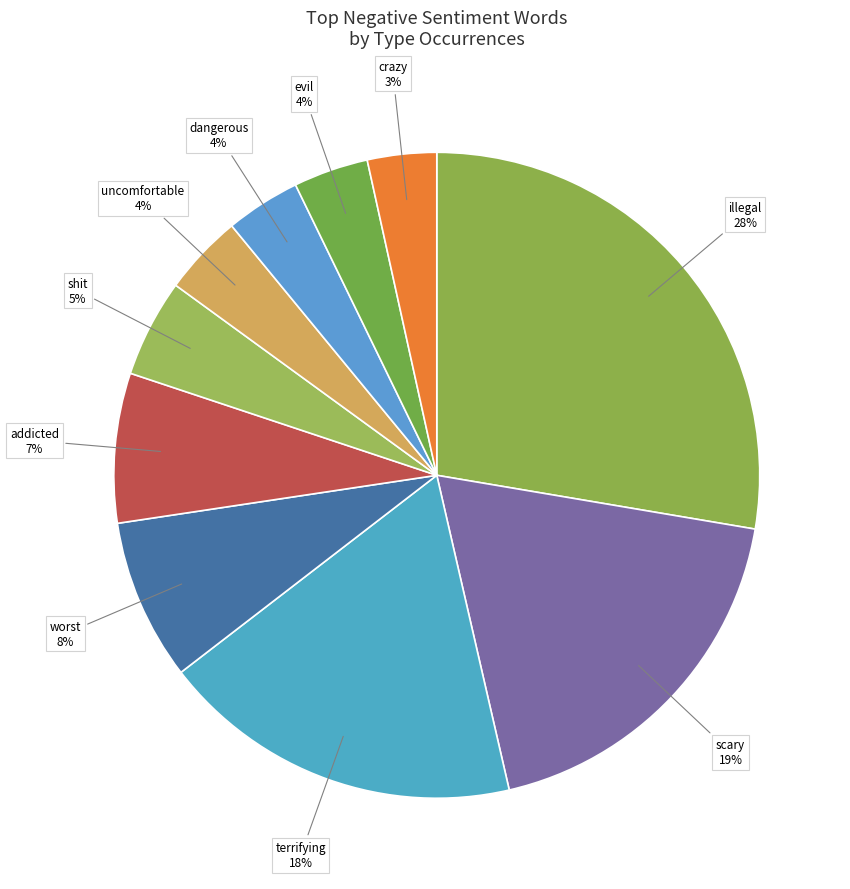

How many segments does this pie chart have?

10